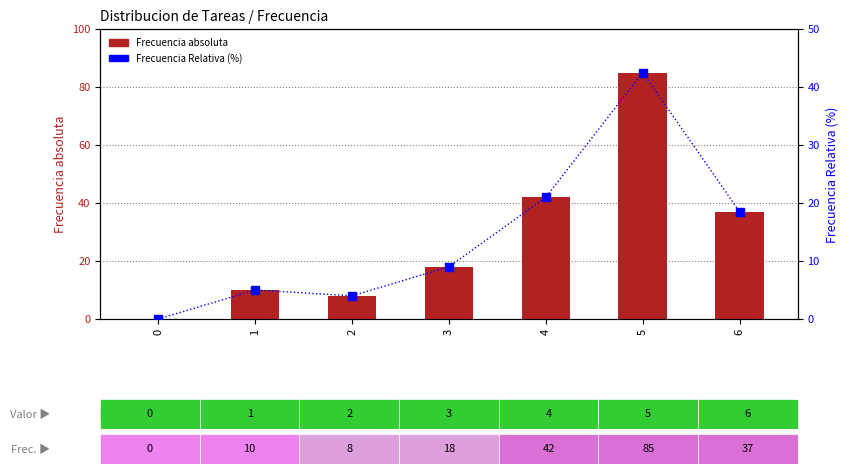

Which series has the largest Y range (max minus min)?

Frecuencia absoluta